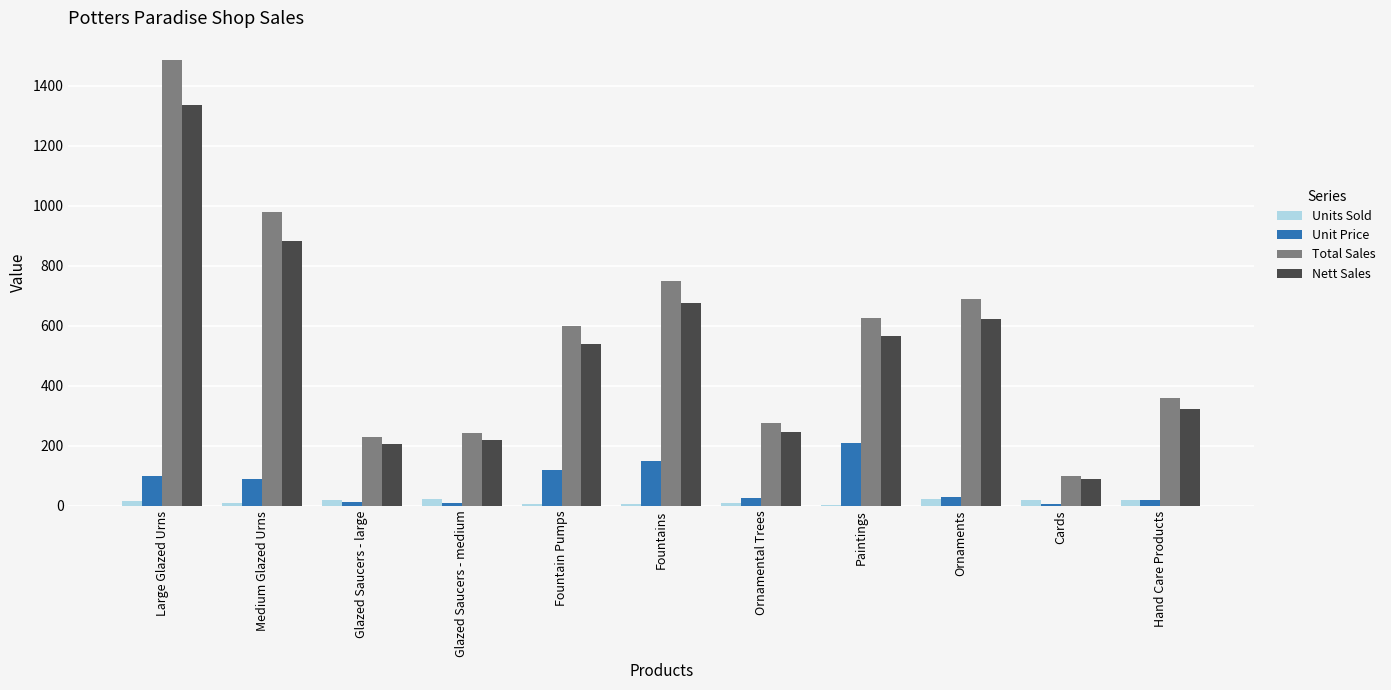

What is the sum of the Units Sold values at Paintings and Ornaments?

26.0